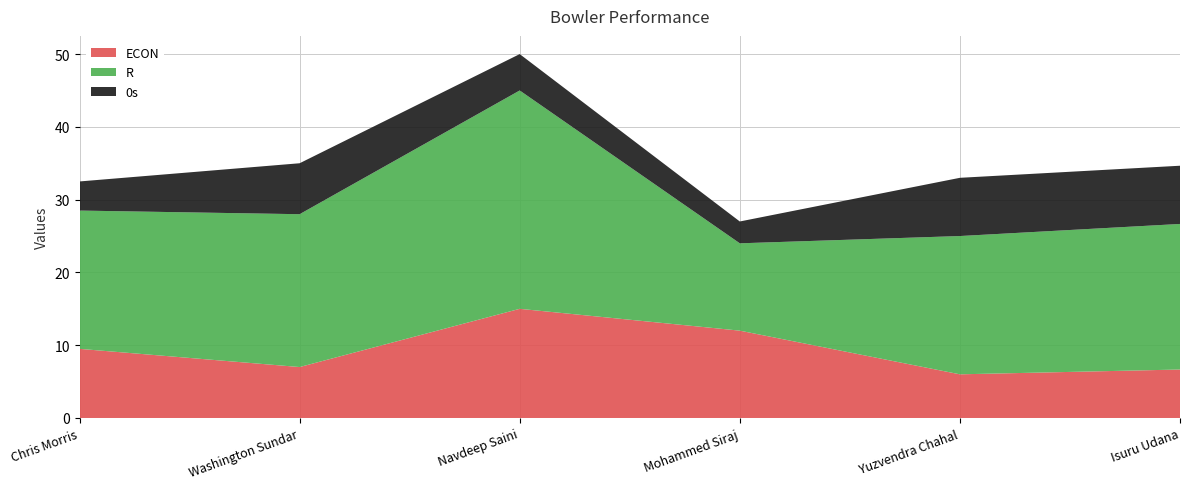

Reading left to right, what are all the values shown in this chart?

ECON: Chris Morris=9.5	Washington Sundar=7.0	Navdeep Saini=15.0	Mohammed Siraj=12.0	Yuzvendra Chahal=6.0	Isuru Udana=6.7
R: Chris Morris=19.0	Washington Sundar=21.0	Navdeep Saini=30.0	Mohammed Siraj=12.0	Yuzvendra Chahal=19.0	Isuru Udana=20.0
0s: Chris Morris=4.0	Washington Sundar=7.0	Navdeep Saini=5.0	Mohammed Siraj=3.0	Yuzvendra Chahal=8.0	Isuru Udana=8.0